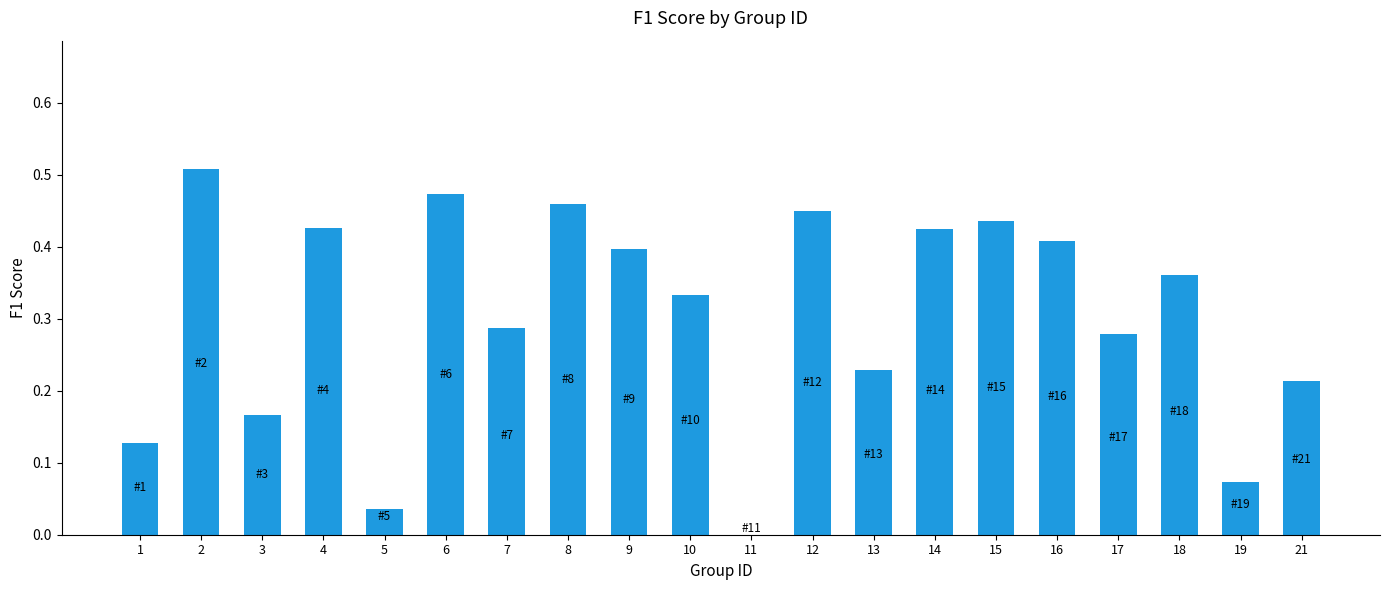

What is the change in value from 5 to 10?

+0.3